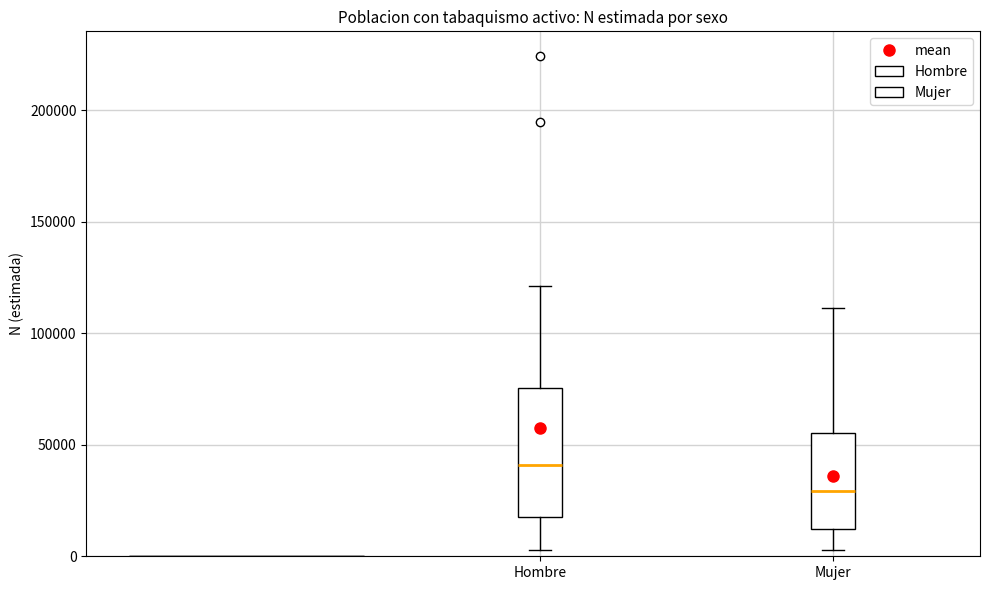

Reading left to right, transcribe this box plot: for each box, give where its median line is, the range the box spans, and where its two whiskers end, as read against the y-axis. The values are not printed on the chart, so give them approximately, as read against the axis.

Hombre: median 40000, box 20000 to 75000, whiskers 5000 to 120000
Mujer: median 30000, box 10000 to 55000, whiskers 5000 to 110000